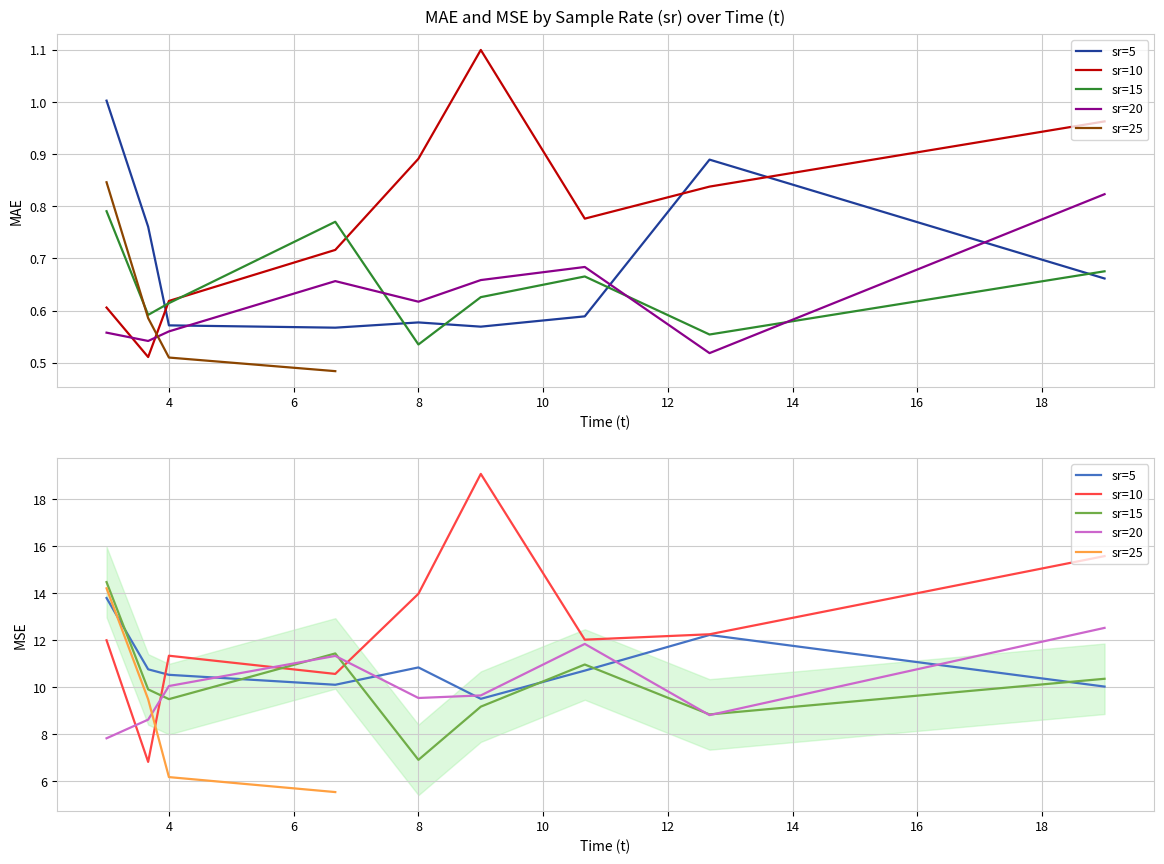

Is it true that MAE equals 0.8 at 15?

True